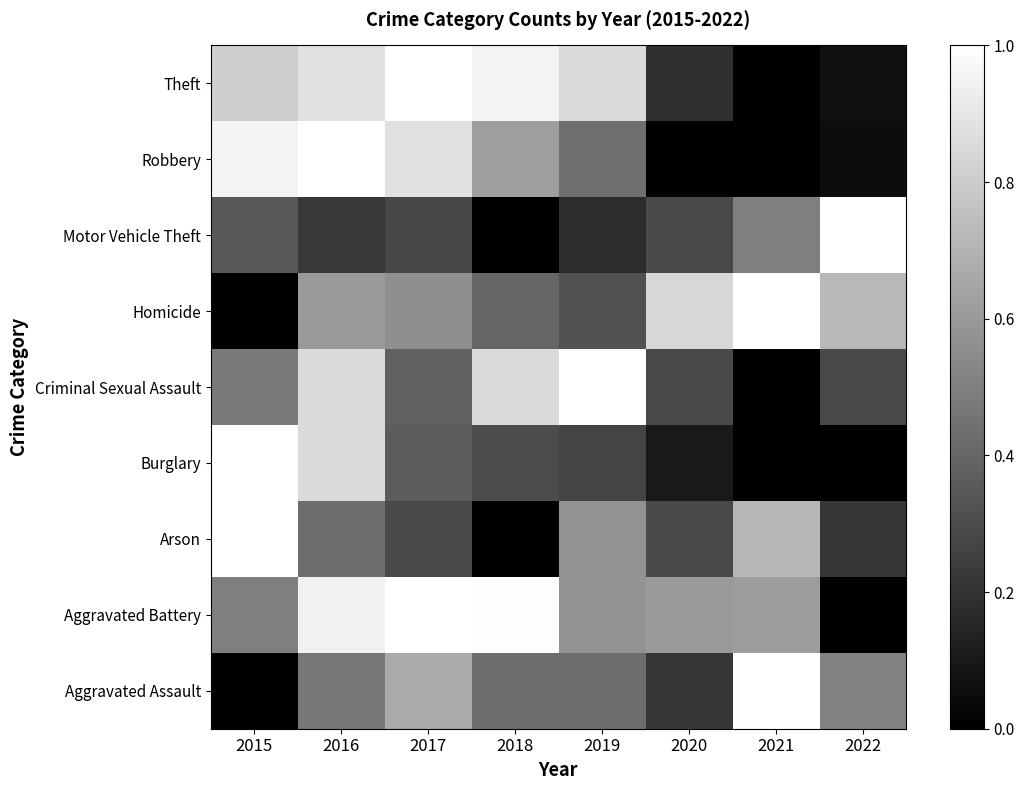

At how many categories does at least one series exceed 5?

8